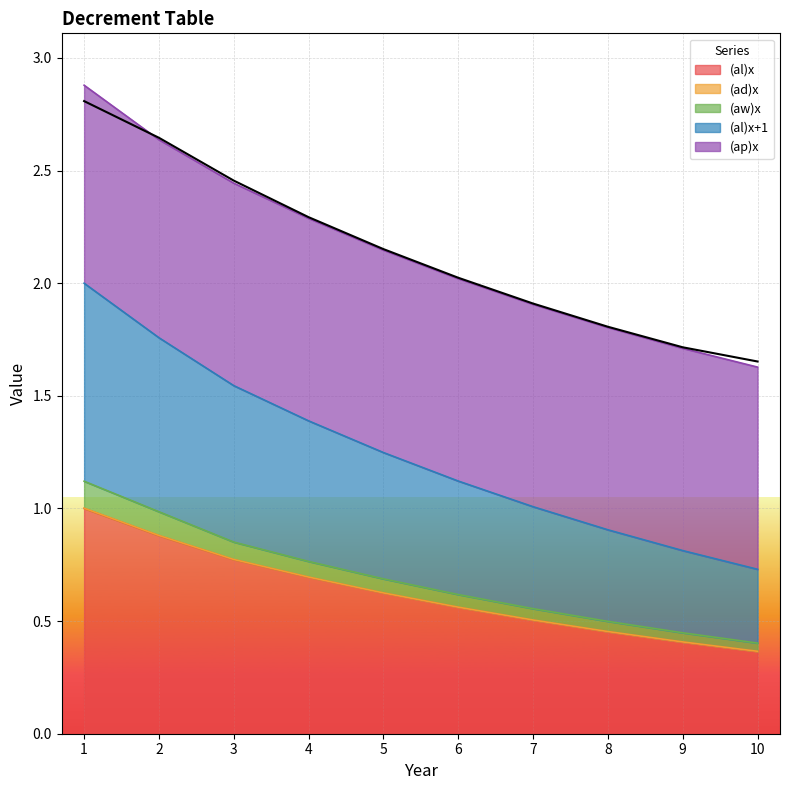

What value does the (al)x series have at 8?

0.5